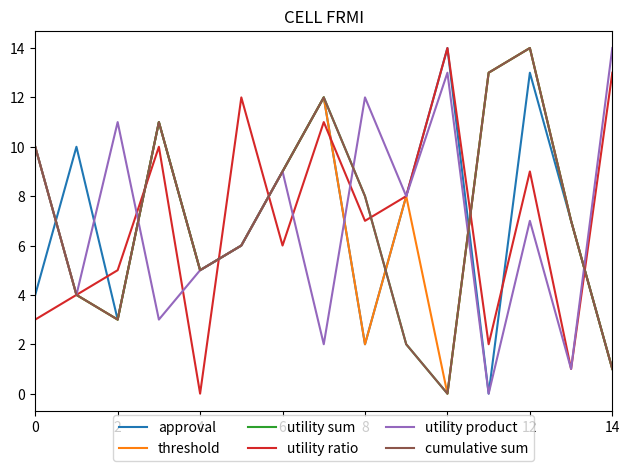

Does the chart have visible grid lines?

No